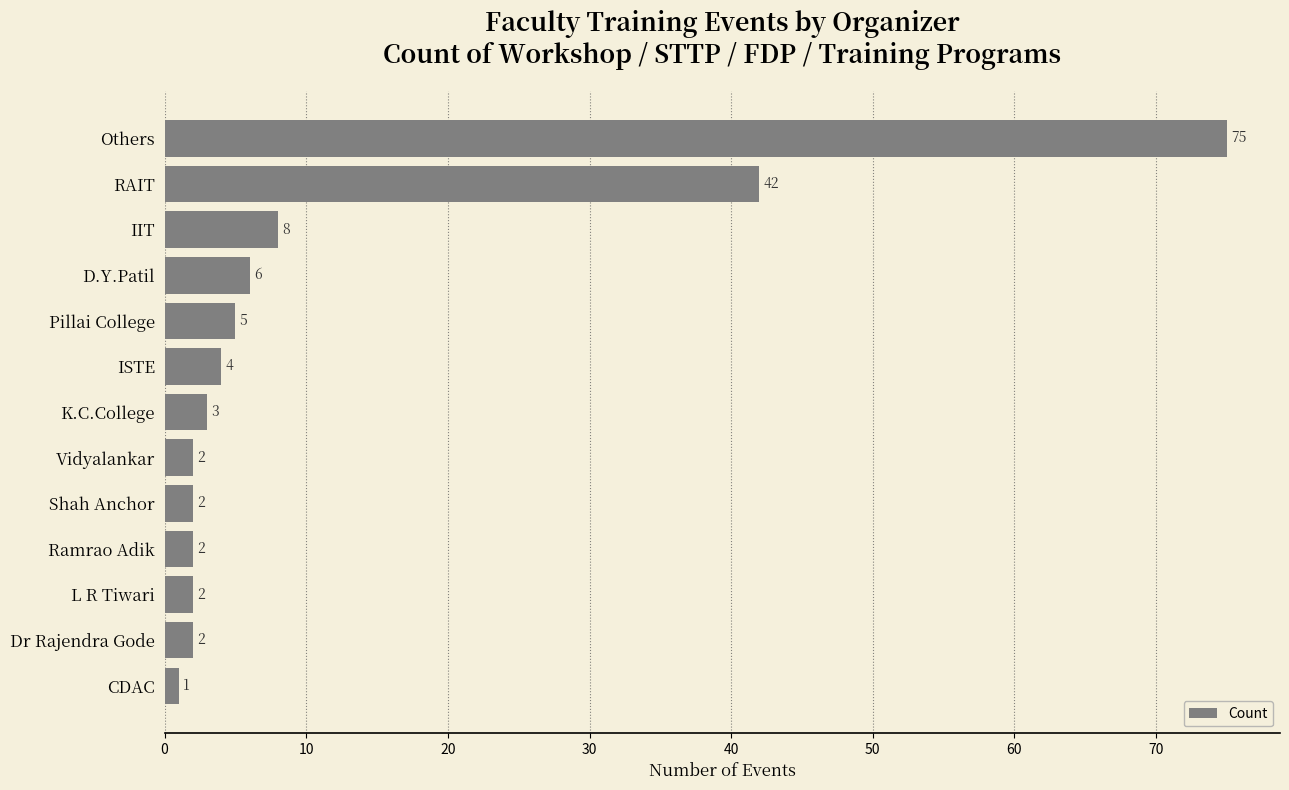

Between Ramrao Adik and IIT, which is larger?

IIT